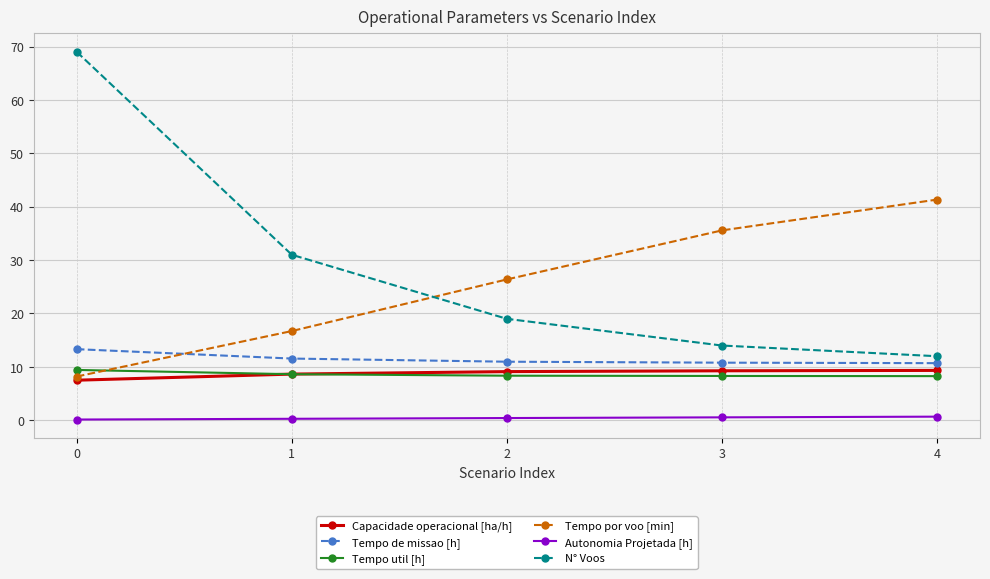

True or false: Capacidade operacional [ha/h] has a value of 3.0 at 1.

False